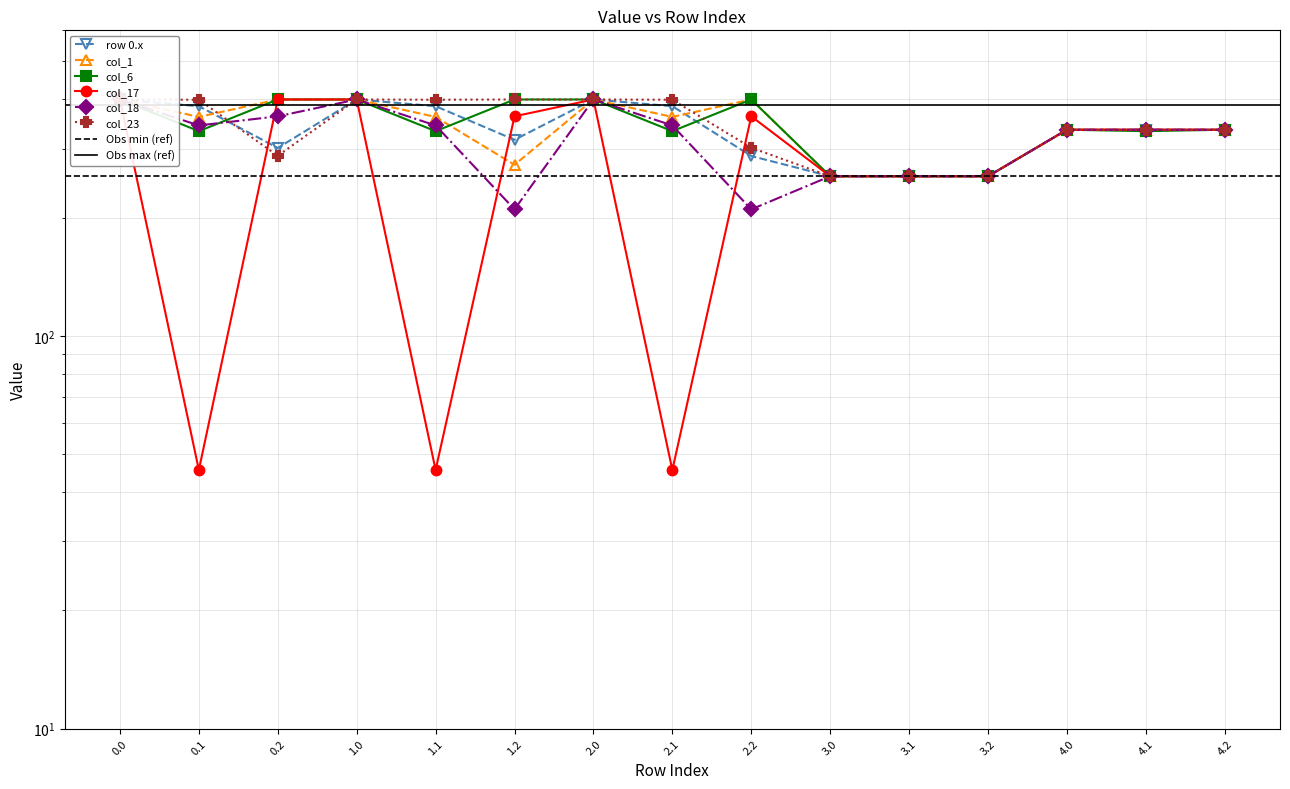

What position from the left is 1.2?

6